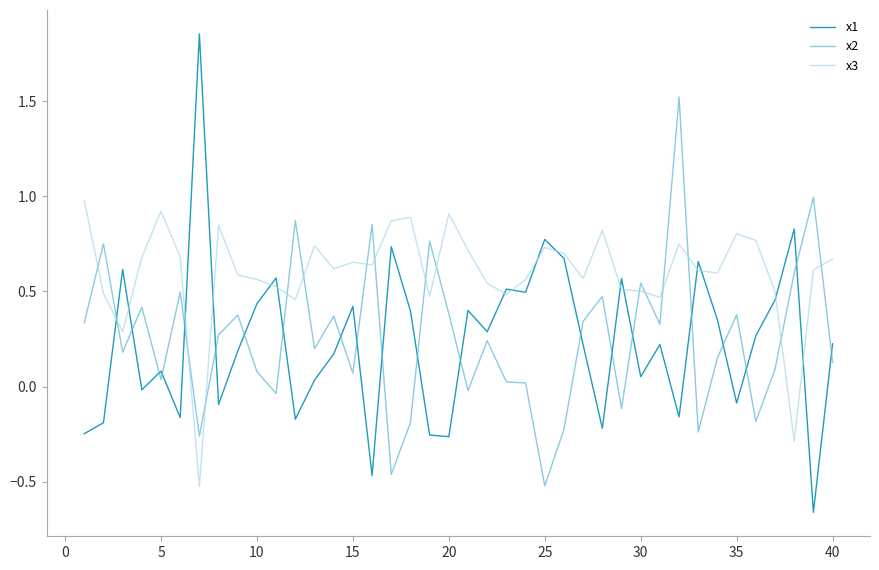

Which series has the largest range (max minus min)?

x1